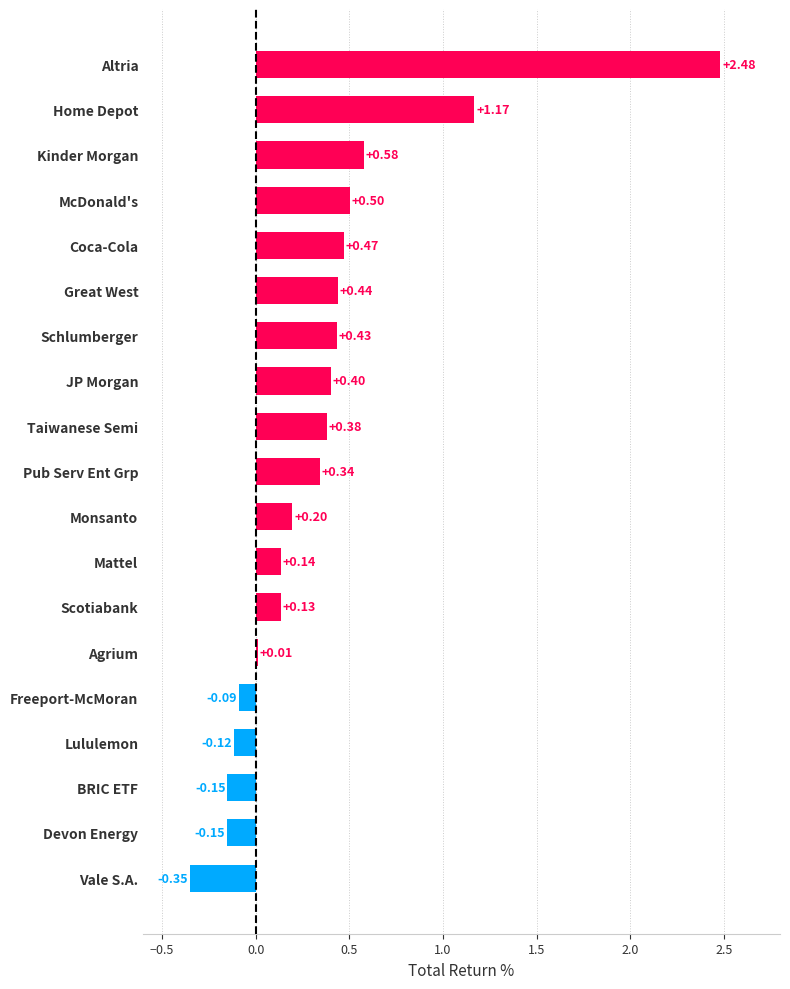

Which has a higher value, Scotiabank or Devon Energy?

Scotiabank